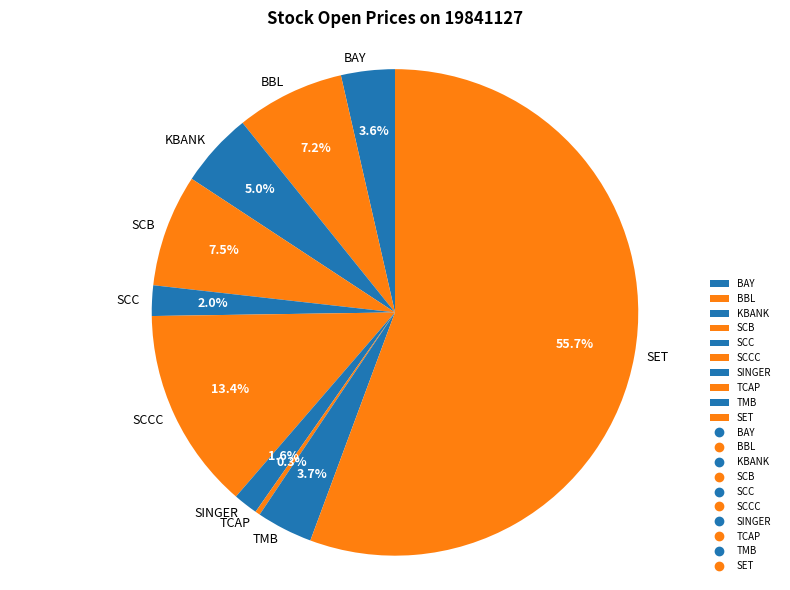

Which slice is the largest?

SET